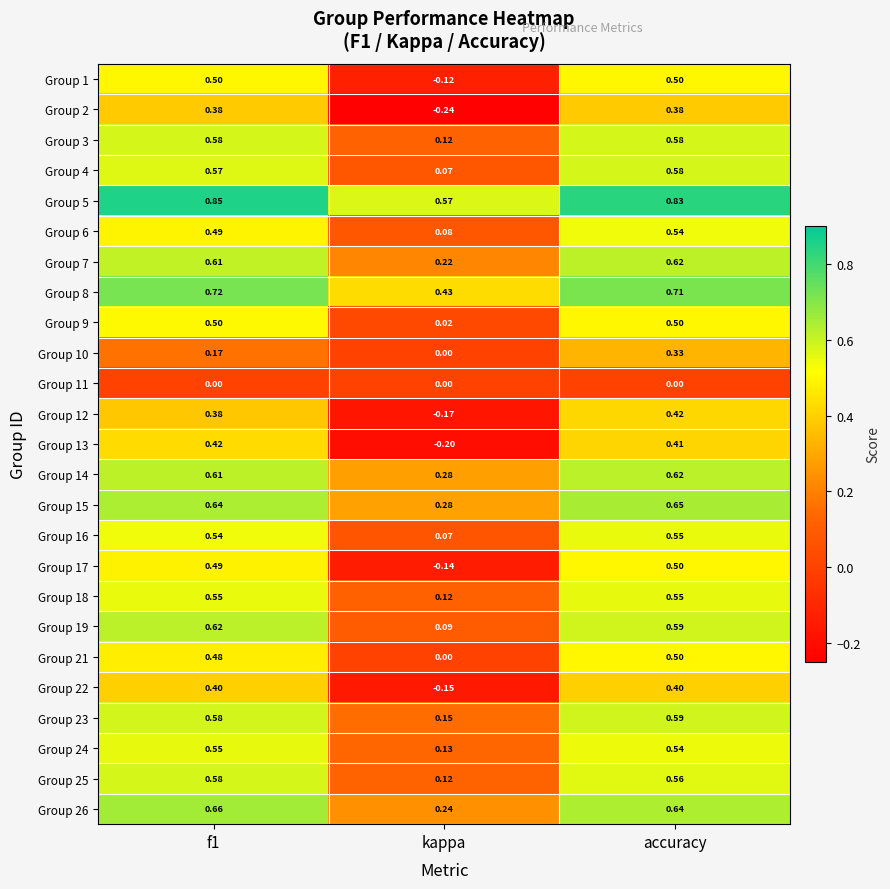

At which category is the sum across all series the highest?

accuracy